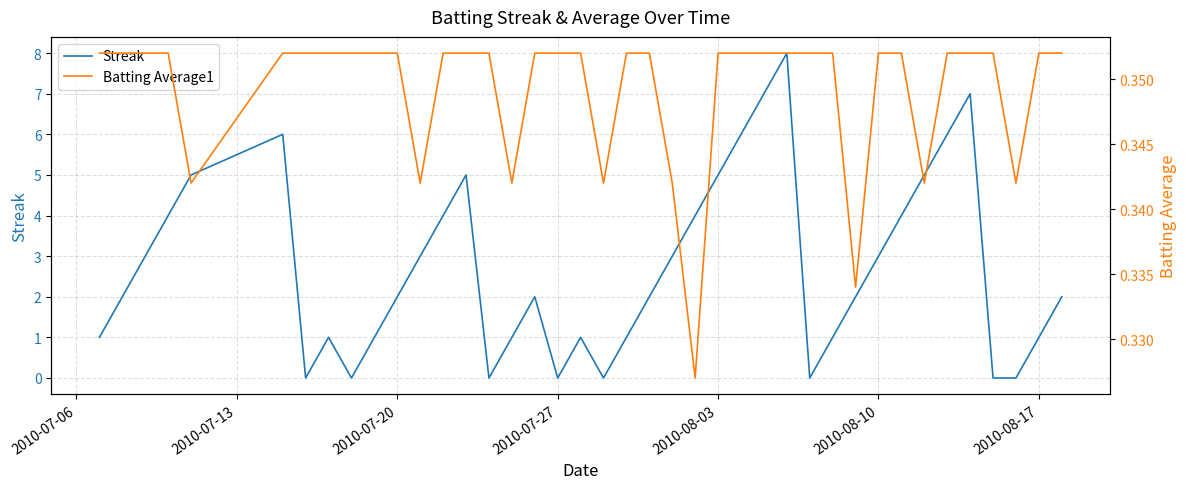

The Streak series shows -4 at 2010-07-27. True or false?

False